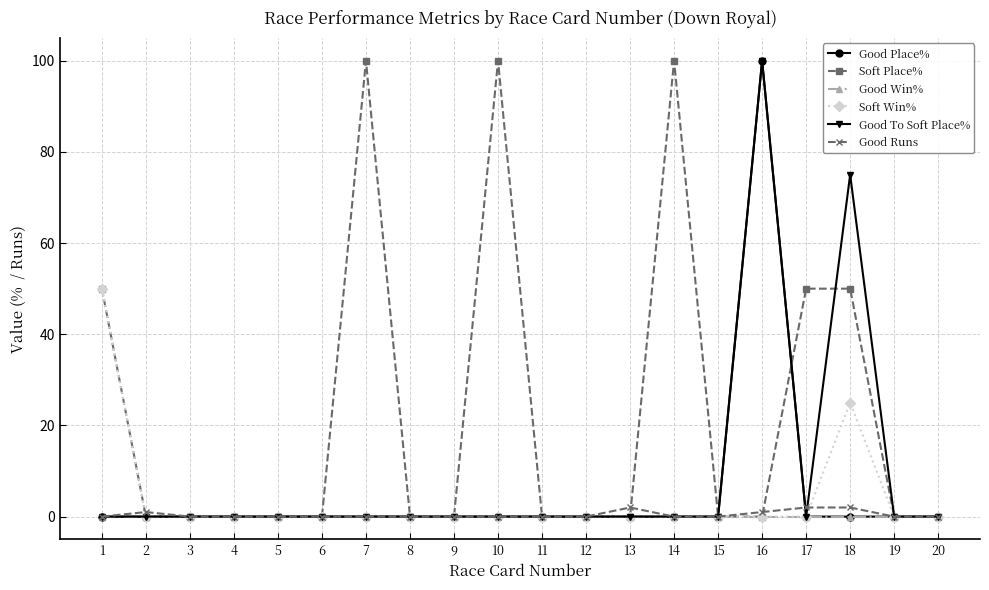

Which series changed the most between 14 and 19?

Soft Place%